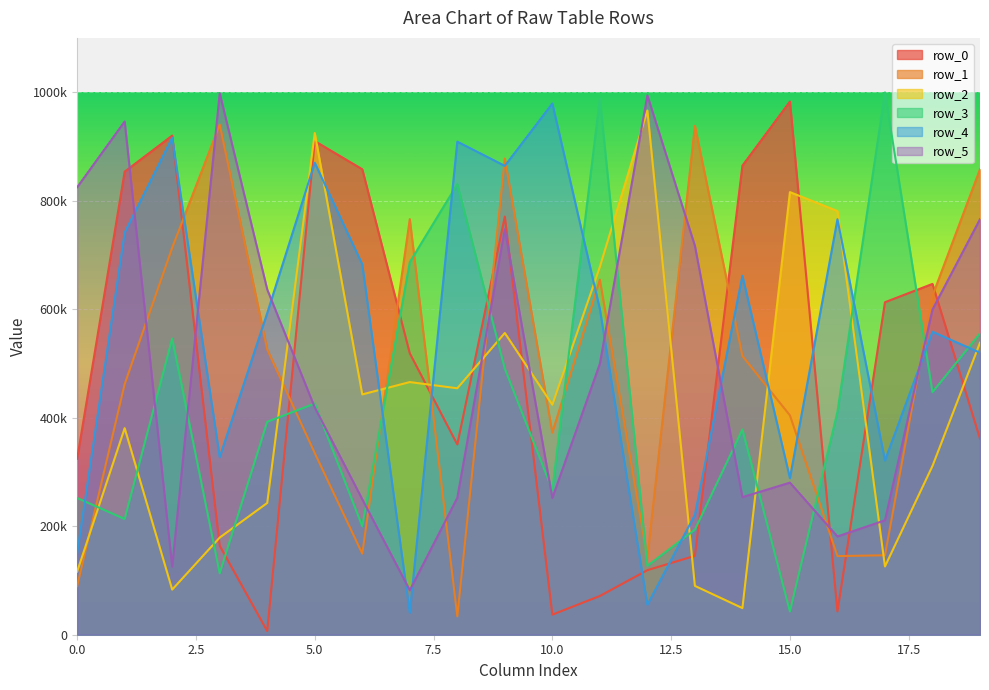

Reading right to left, extract all data points from this chart.

row_0: 19=361441	18=646572	17=612778	16=42862	15=982700	14=864547	13=145451	12=118970	11=71395	10=37016	9=770614	8=350663	7=518621	6=857887	5=909852	4=6742	3=163880	2=919933	1=853467	0=324322
row_1: 19=857883	18=624705	17=146420	16=144913	15=404302	14=513658	13=937895	12=141219	11=654362	10=372496	9=877663	8=33803	7=765984	6=149534	5=334775	4=525651	3=940182	2=713370	1=461980	0=89558
row_2: 19=538170	18=311000	17=125780	16=780777	15=815777	14=49097	13=90012	12=966148	11=677989	10=423876	9=556134	8=454201	7=465660	6=442926	5=924593	4=242816	3=179047	2=83160	1=380754	0=116353
row_3: 19=555263	18=447078	17=999536	16=410920	15=42967	14=378191	13=193553	12=126999	11=988408	10=266936	9=490331	8=830359	7=686655	6=199956	5=426048	4=392421	3=113211	2=545829	1=213242	0=251986
row_4: 19=519799	18=558382	17=320980	16=765800	15=288494	14=661509	13=220825	12=55068	11=600168	10=979072	9=864157	8=908760	7=40307	6=682584	5=869783	4=592916	3=327080	2=916024	1=741232	0=150169
row_5: 19=765918	18=599279	17=210844	16=181071	15=280285	14=253493	13=716907	12=994072	11=499414	10=252026	9=747363	8=252289	7=82039	6=249657	5=418954	4=636331	3=998063	2=125410	1=945976	0=824643